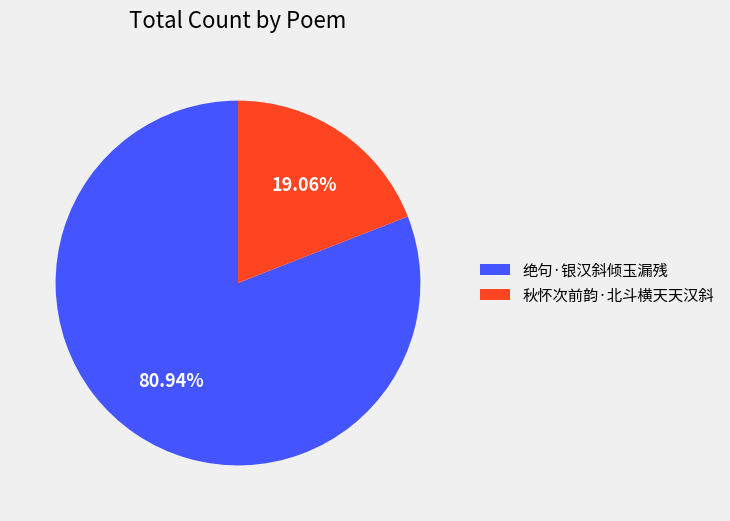

True or false: 秋怀次前韵·北斗横天天汉斜 accounts for 5% of the total.

False